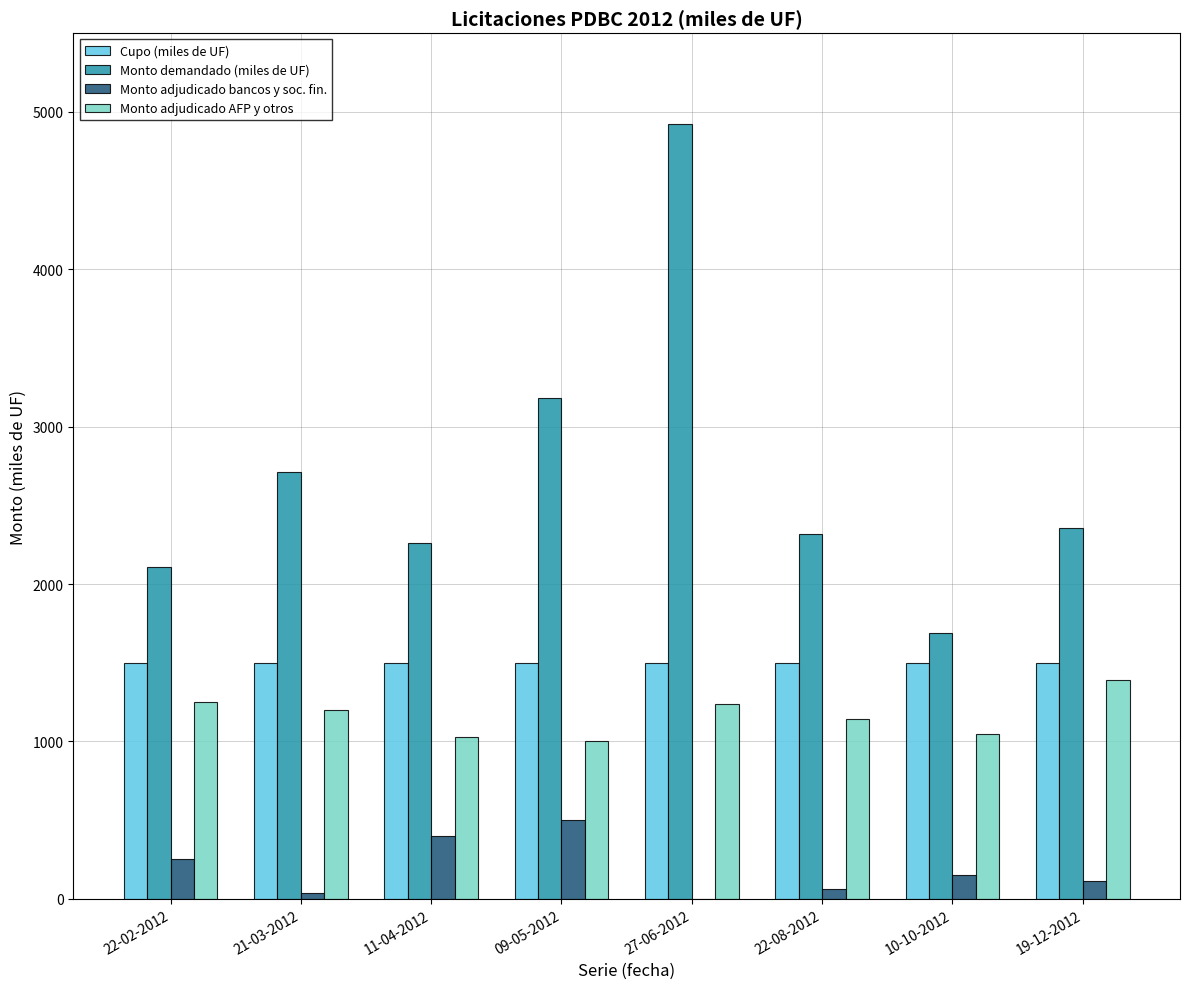

The value of Monto adjudicado AFP y otros at 09-05-2012 is 1000. True or false?

True